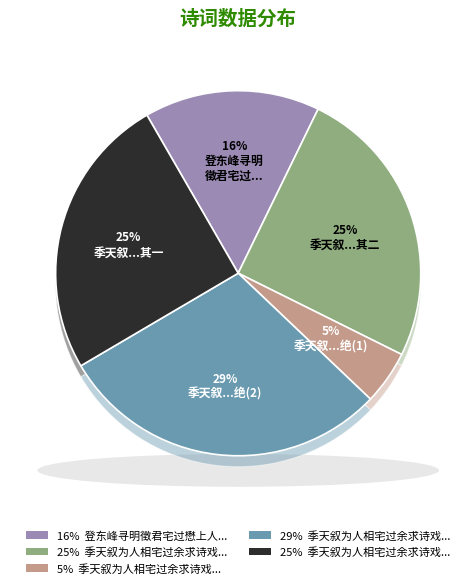

What is the ratio of the value at 季天叙为人相宅过余求诗戏书二绝 其二 to the value at 季天叙为人相宅过余求诗戏书二绝?

0.9